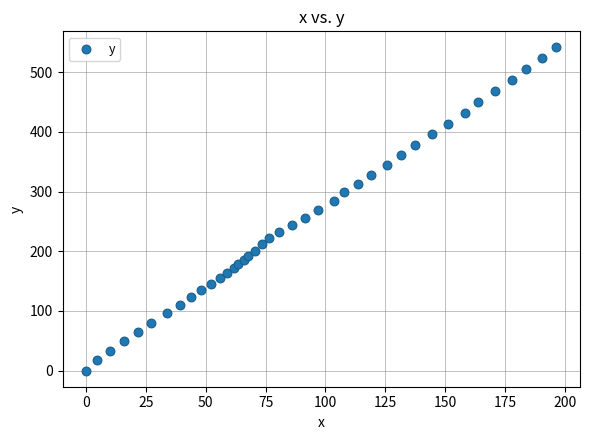

What is the range of Y values (max minus min)?

541.5